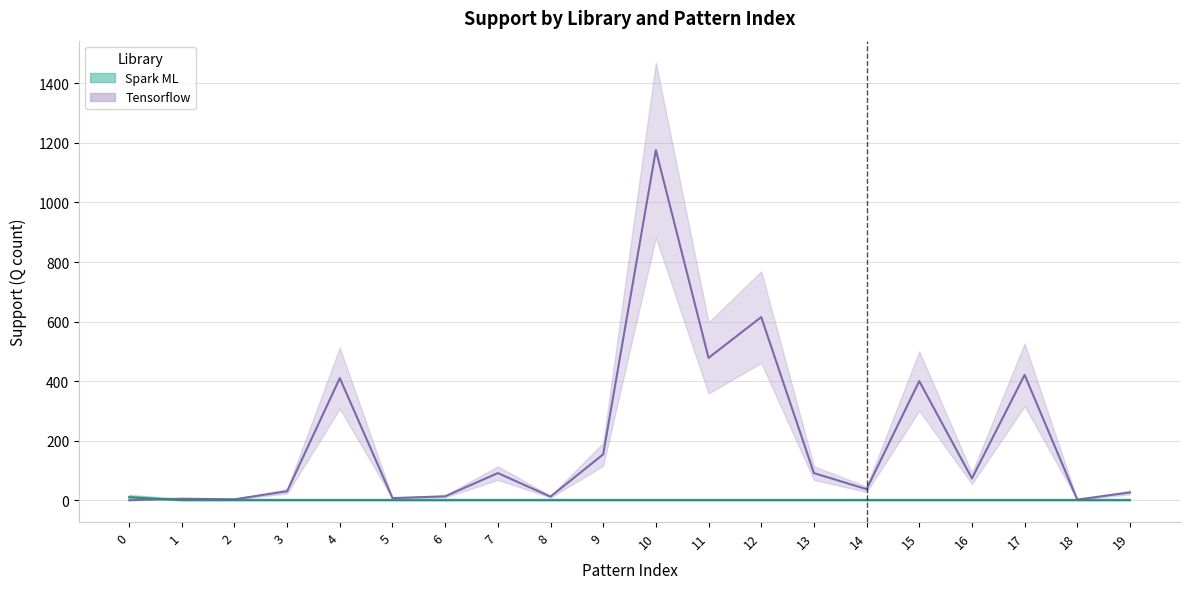

How many lines are shown in the chart?

2